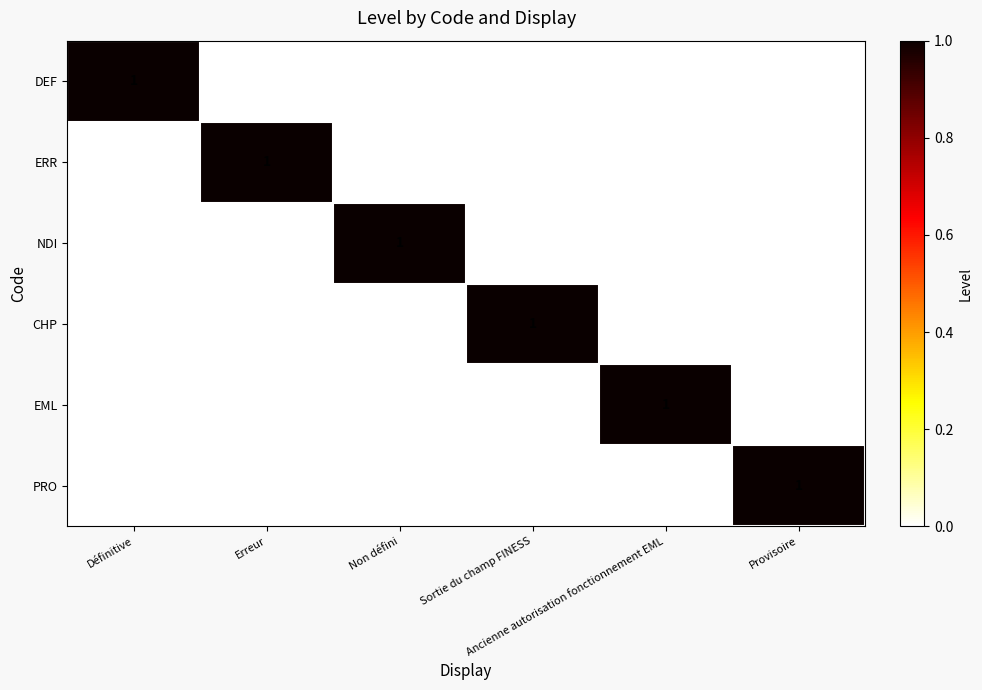

The value of DEF at Ancienne autorisation fonctionnement EML is 1. True or false?

False